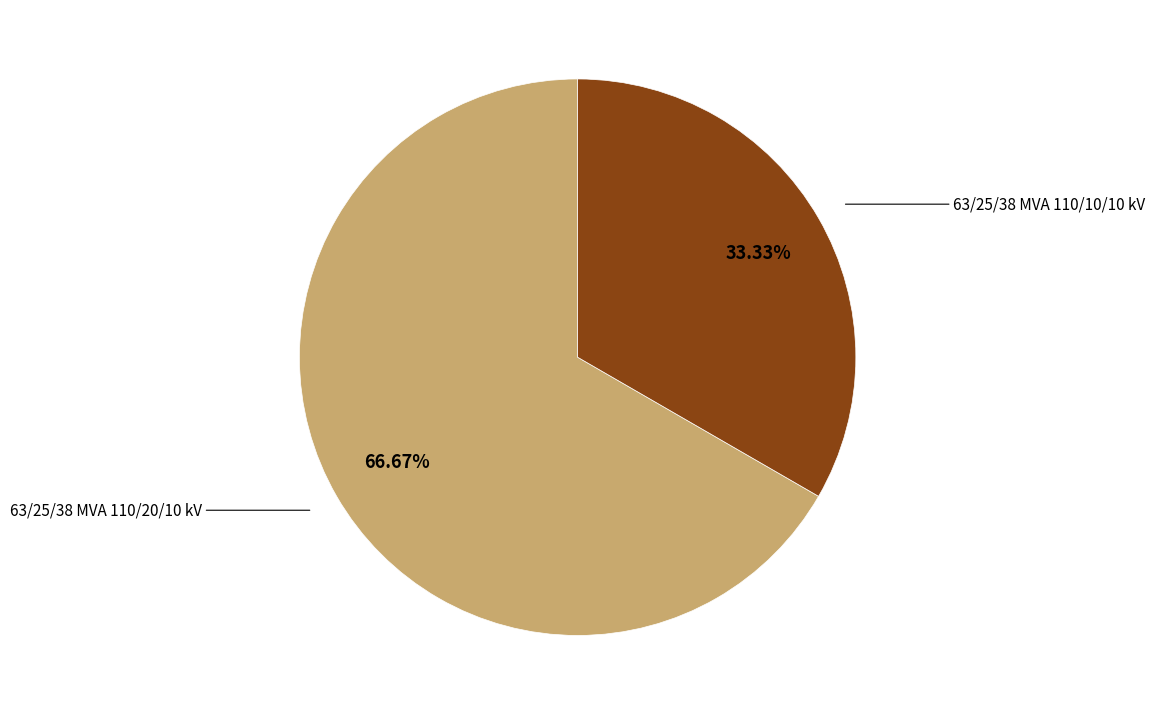

Rank the categories by value from highest to lowest.

63/25/38 MVA 110/20/10 kV, 63/25/38 MVA 110/10/10 kV